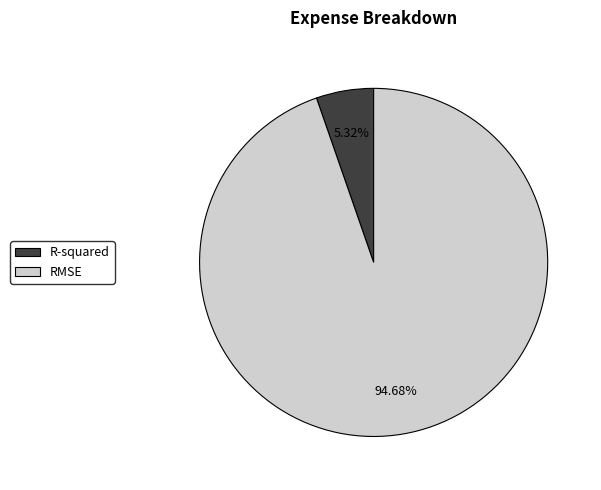

Which slice represents more than half of the pie?

RMSE